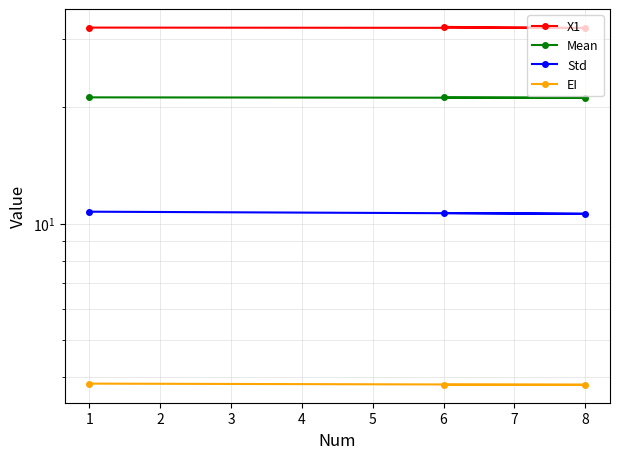

Between 1 and 6, which series saw the biggest shift?

X1